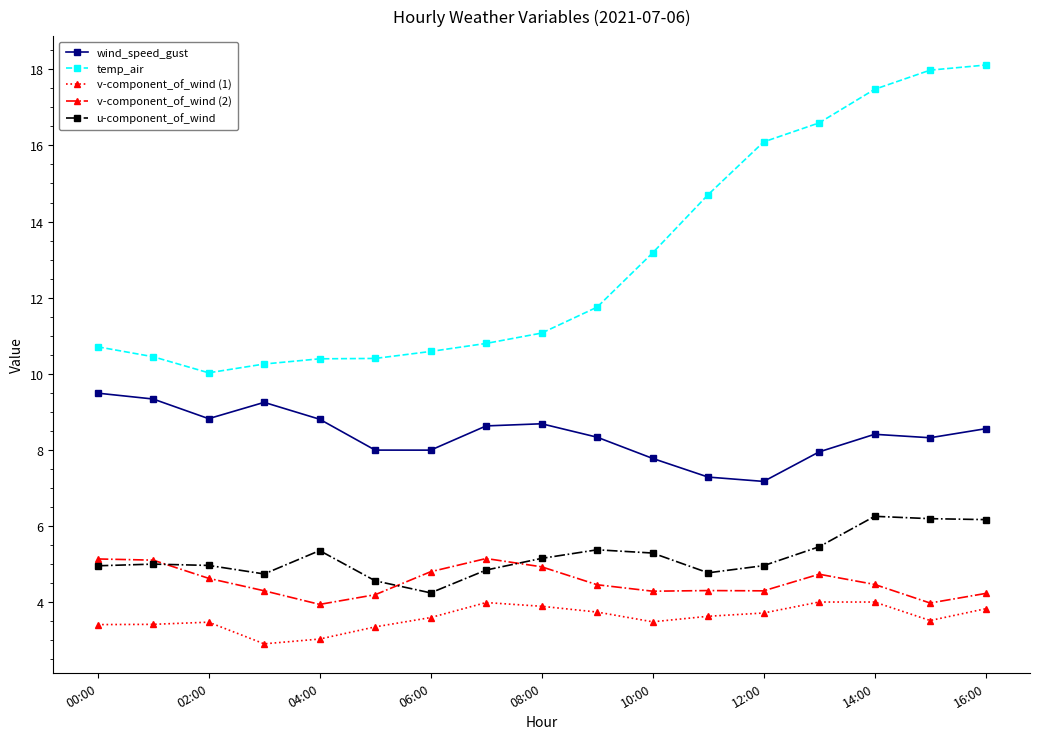

At how many categories does at least one series exceed 15?

5